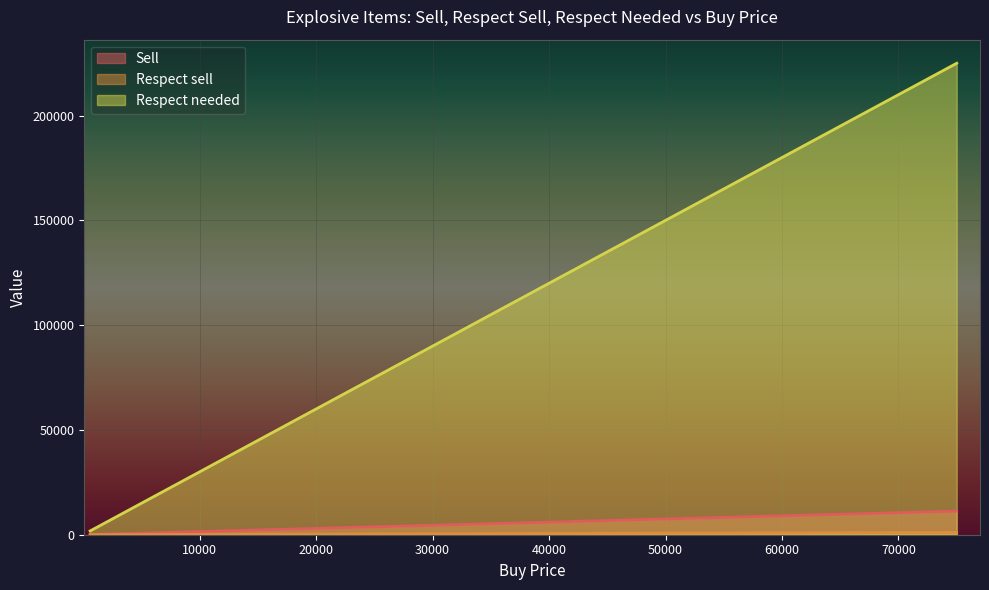

What is the value of the Respect needed point at the 1st from the left?

1800.0